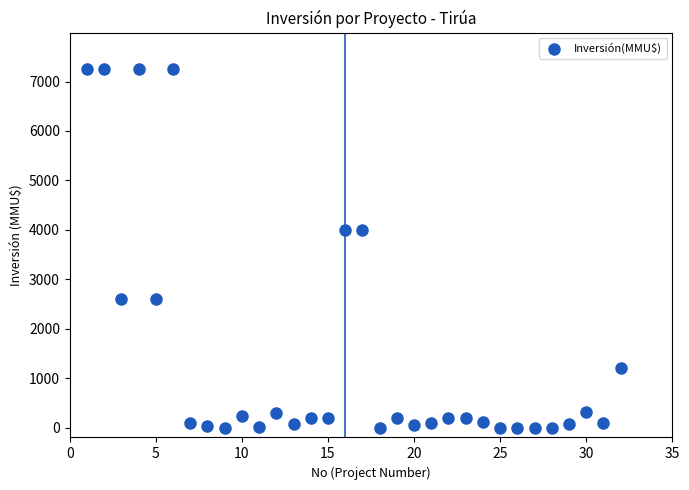

What is the range of Y values (max minus min)?

7263